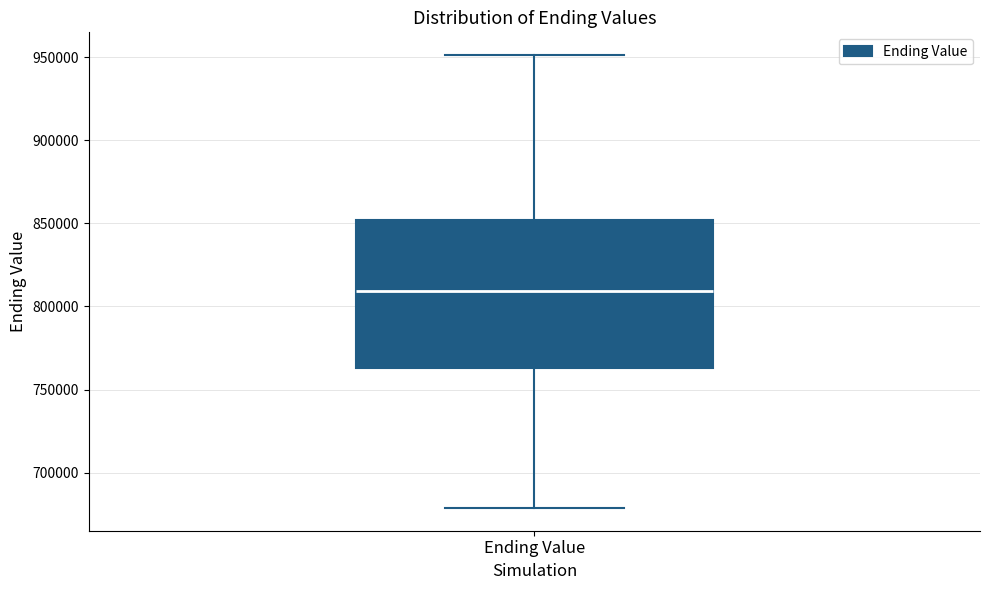

Transcribe this box plot: give where the median line is, the range the box spans, and where the two whiskers end, as read against the y-axis. The values are not printed on the chart, so give them approximately, as read against the axis.

median 810000, box 765000 to 850000, whiskers 680000 to 950000